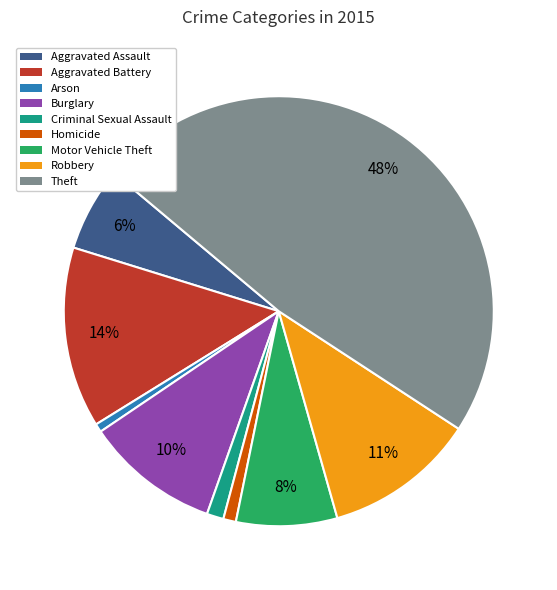

To the nearest percent, what portion does Theft represent?

48%